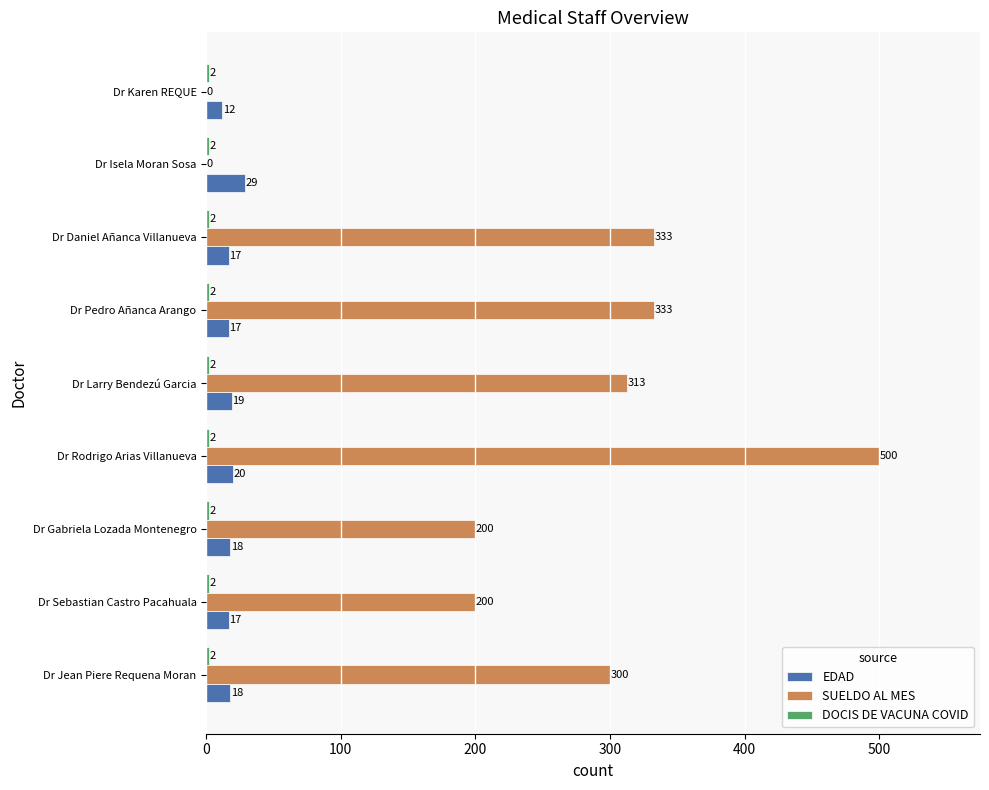

Between Dr Sebastian Castro Pacahuala and Dr Isela Moran Sosa, which series saw the biggest shift?

SUELDO AL MES